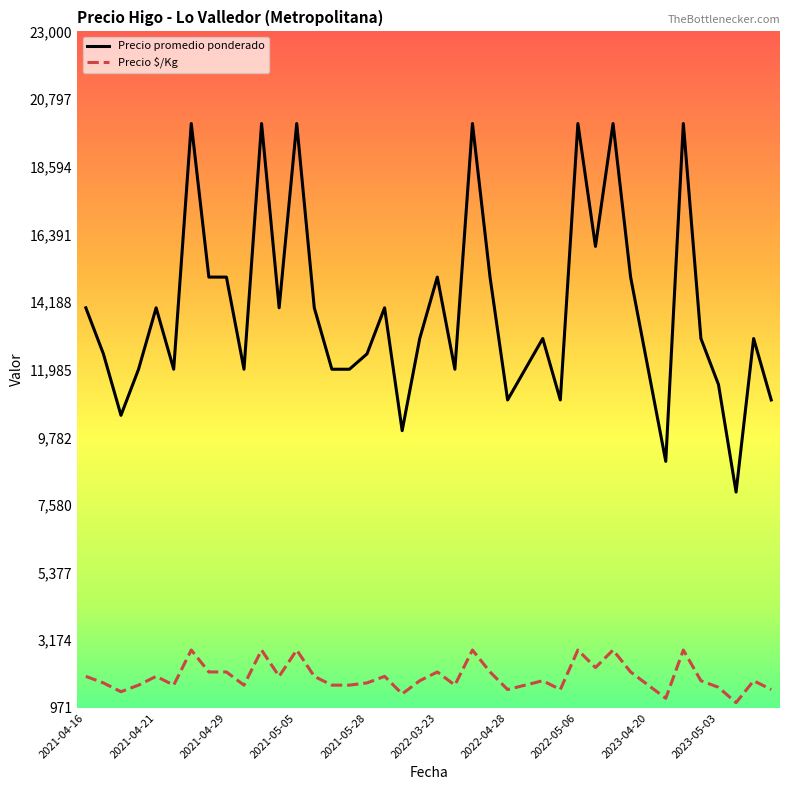

What is the smallest value displayed?

1143